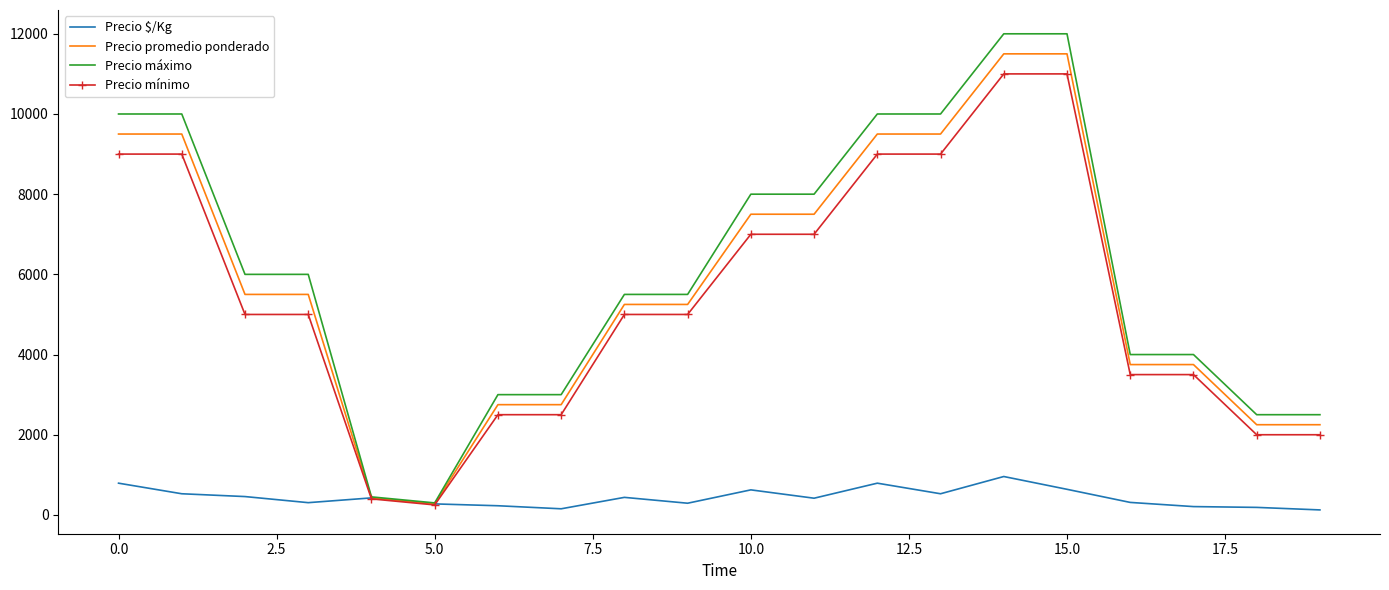

Which series has the widest spread of values?

Precio máximo